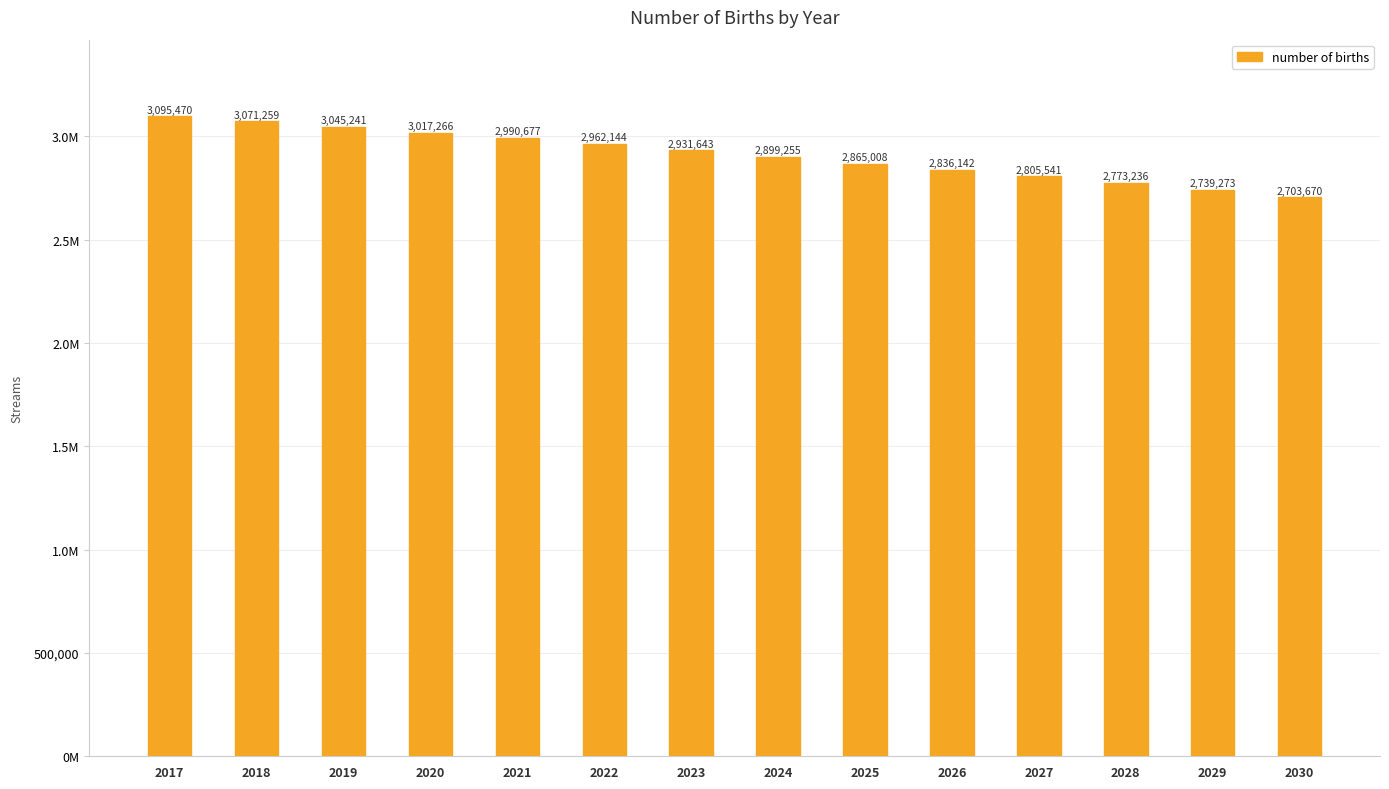

What value does the data have at 2027, to the nearest 50?

2805550